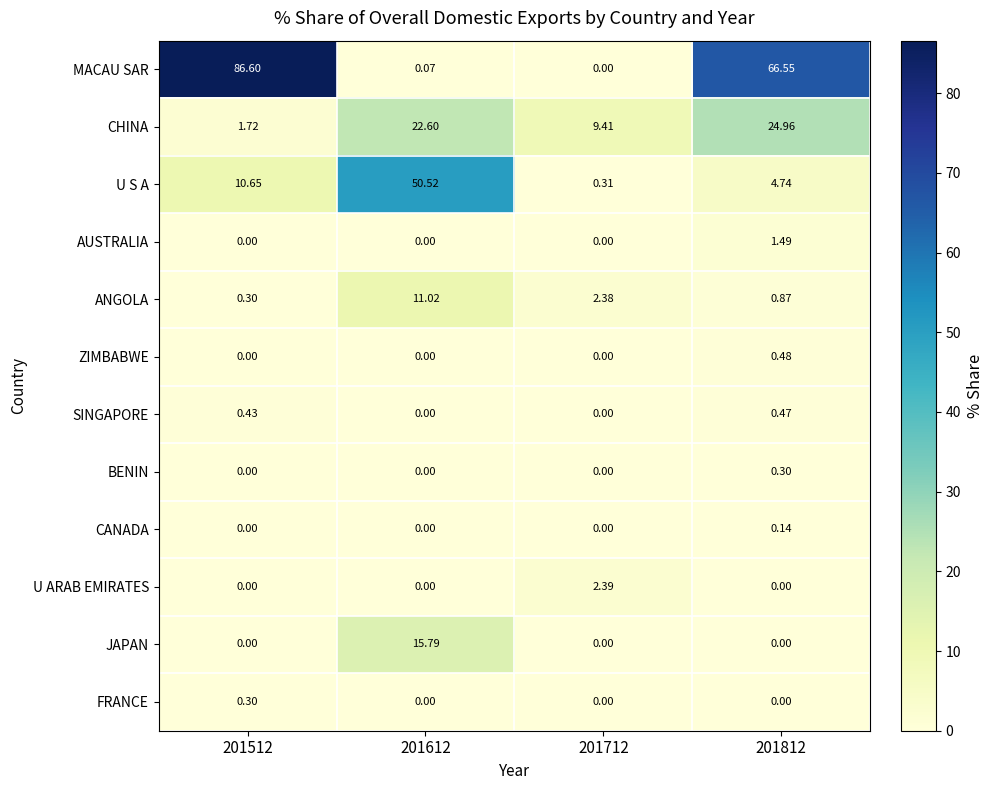

Which series has the widest spread of values?

MACAU SAR